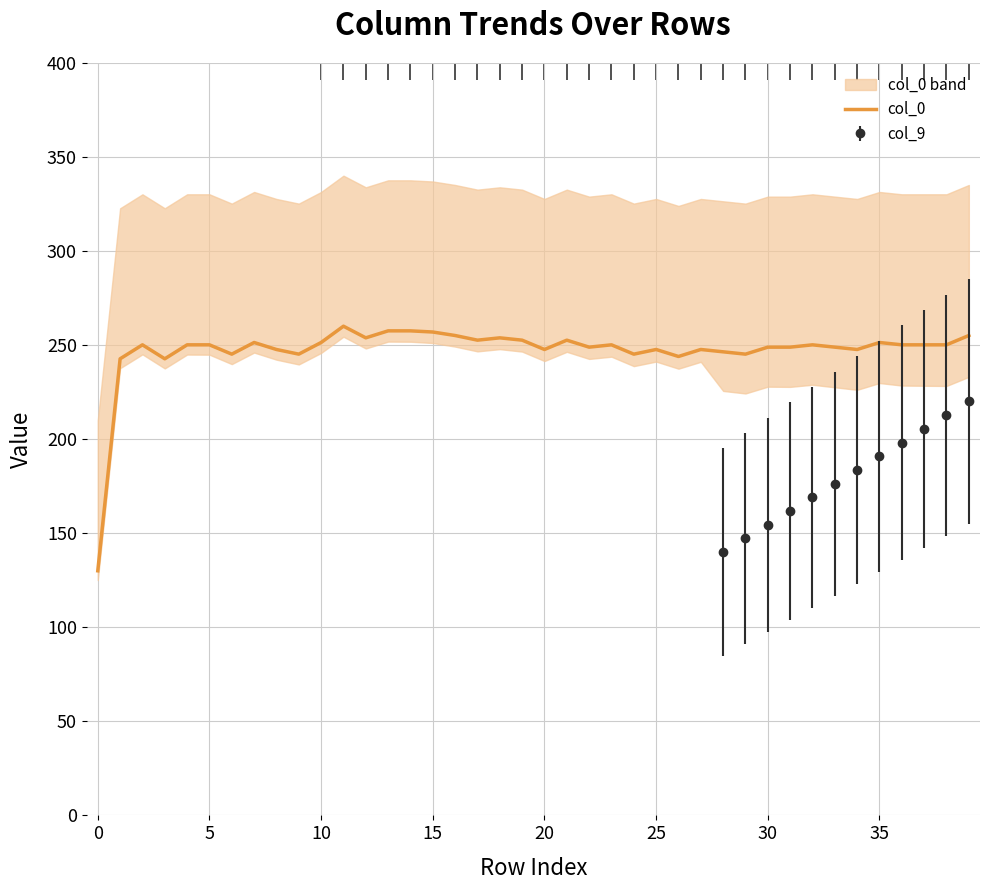

The value at 25 is 247.6. True or false?

True